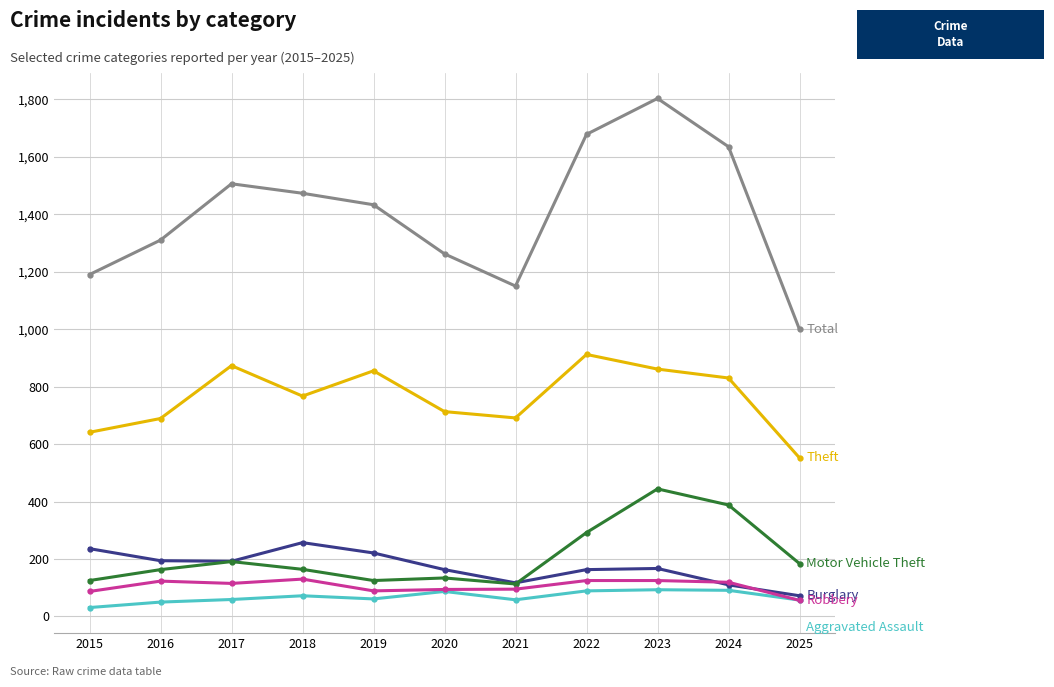

What is the total value across all series at 2017?

2936